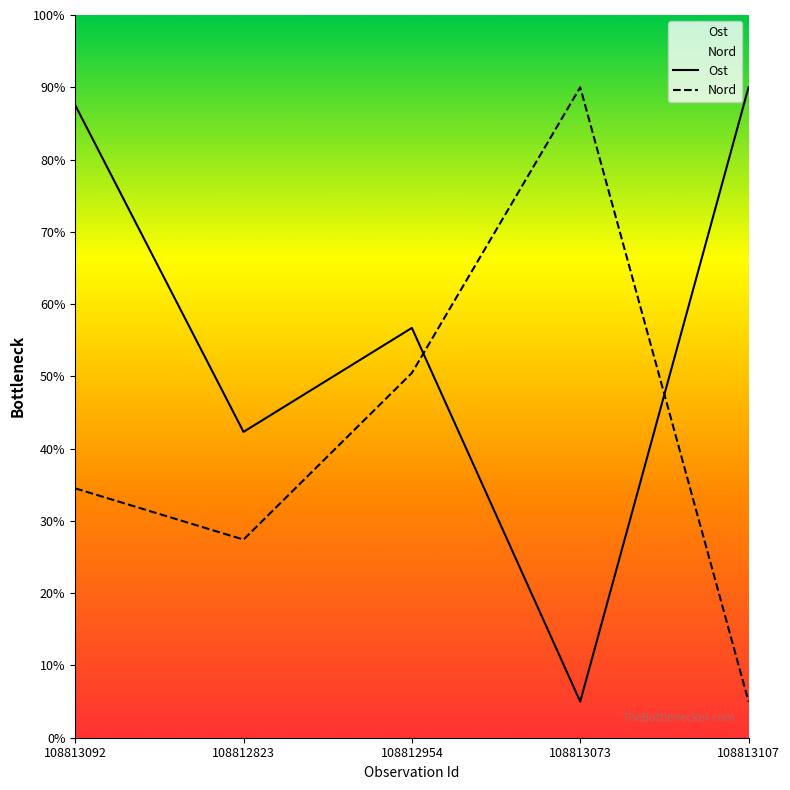

What is the value of the Ost point at the 4th from the left?

5.0